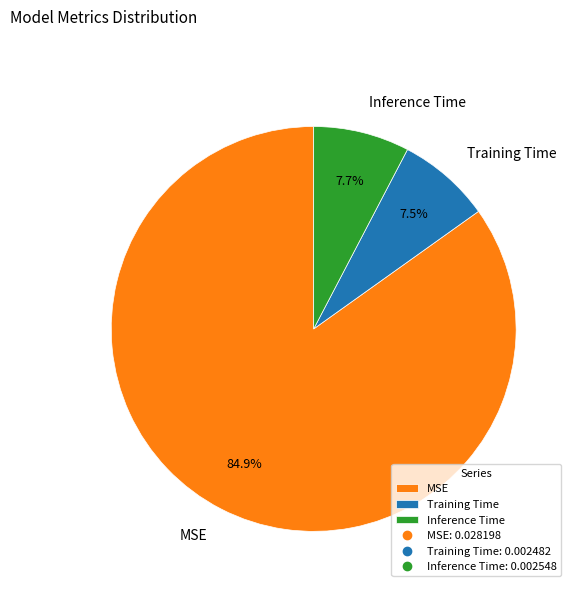

Combined, do Inference Time and MSE account for over 50%?

Yes